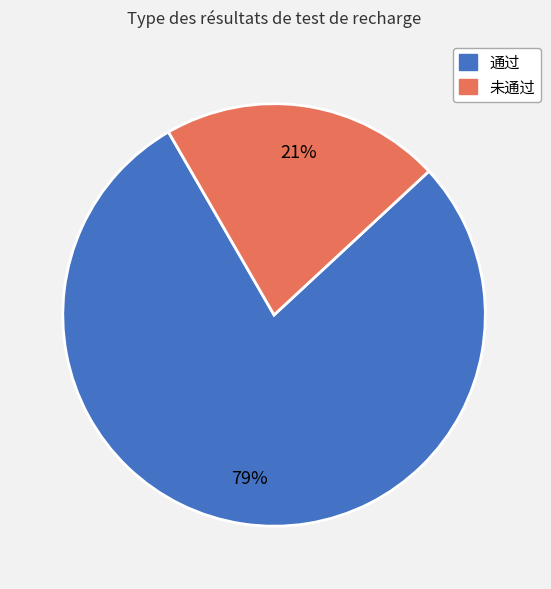

To the nearest percent, what is the combined percentage of 未通过 and 通过?

100%